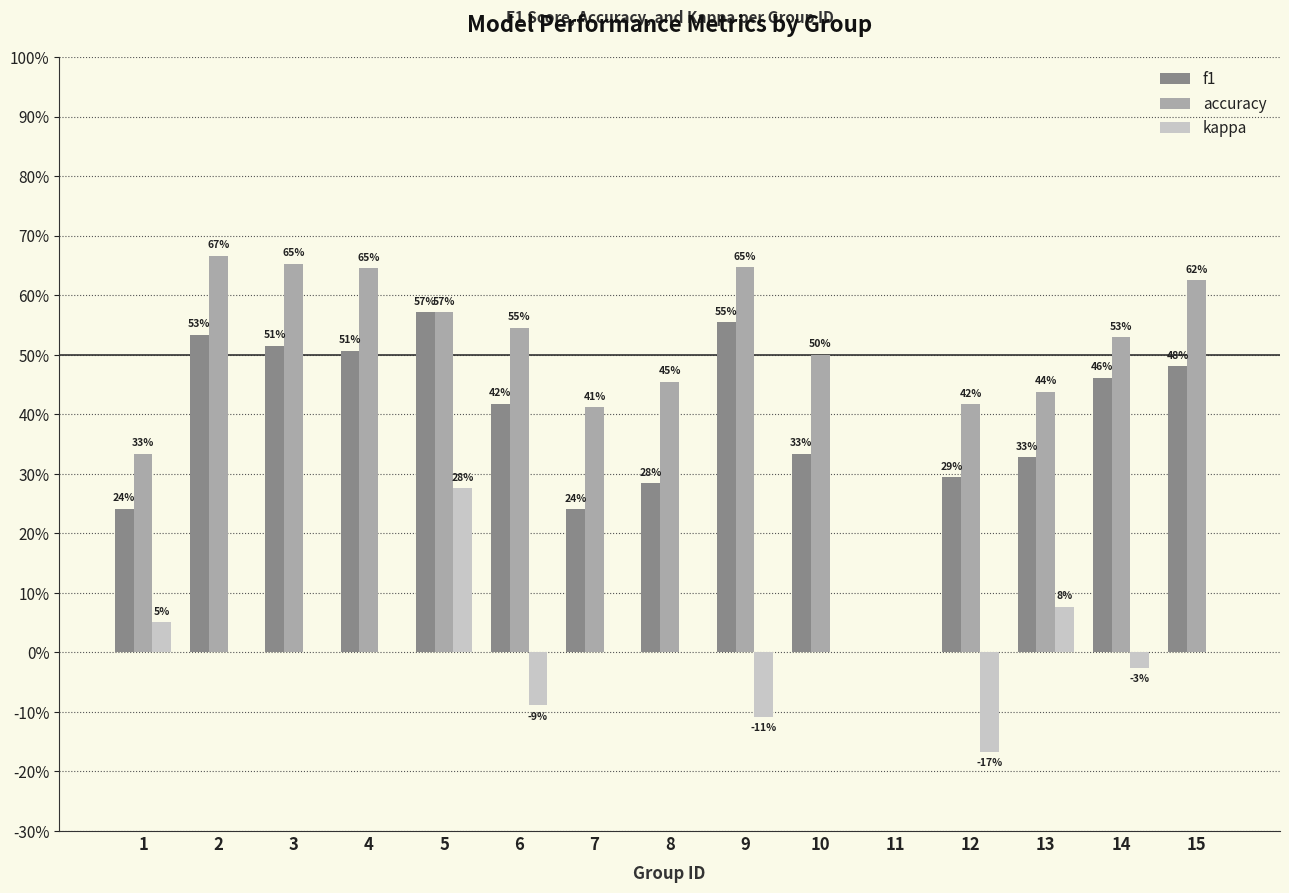

Are the bars horizontal?

No